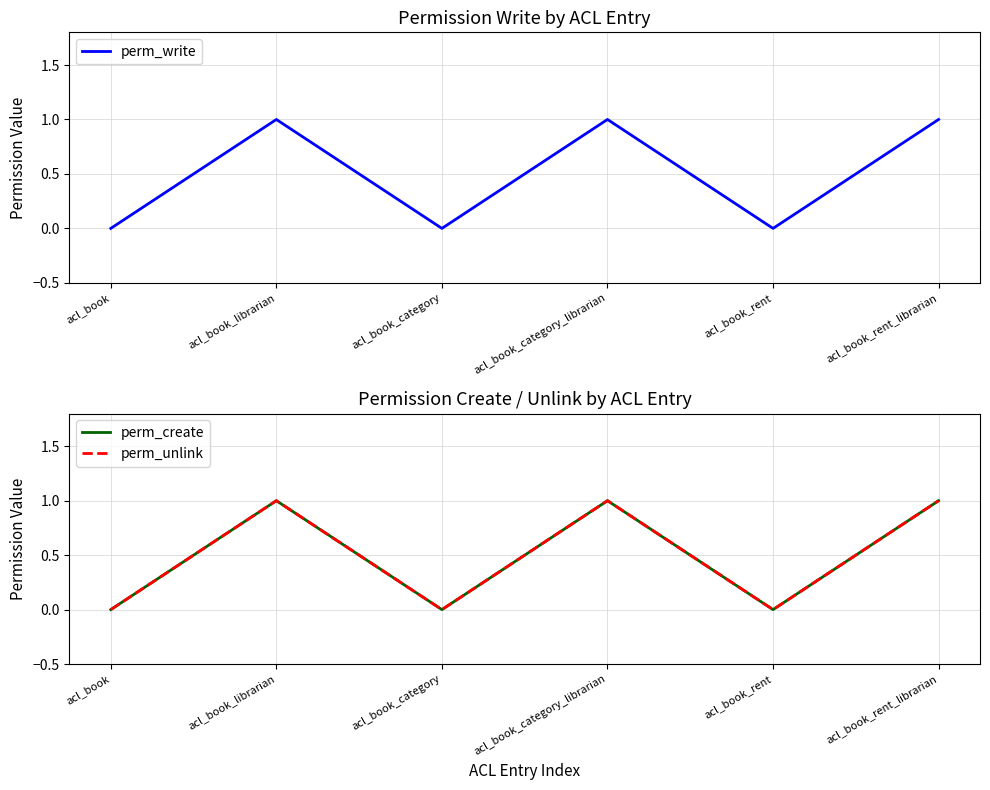

List the labels in order of perm_create value, smallest first.

acl_book, acl_book_category, acl_book_rent, acl_book_librarian, acl_book_category_librarian, acl_book_rent_librarian